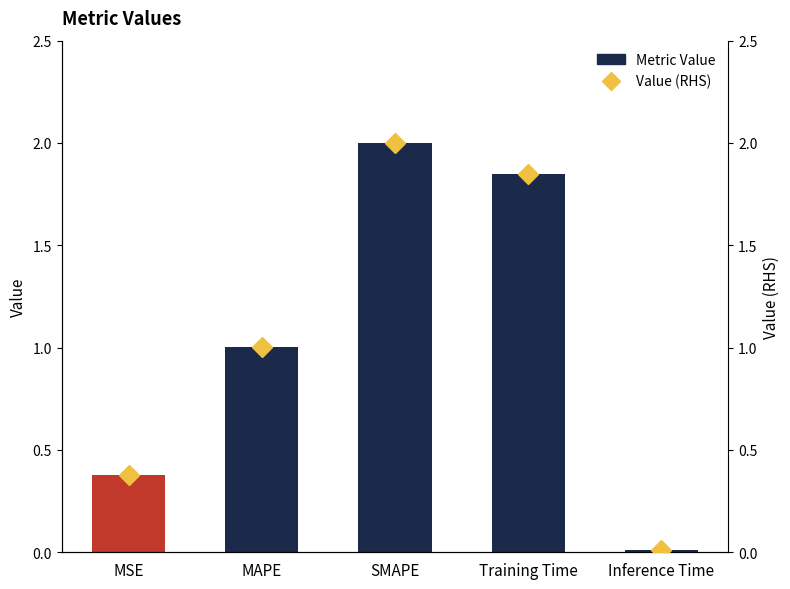

At how many categories does at least one series exceed 0?

5